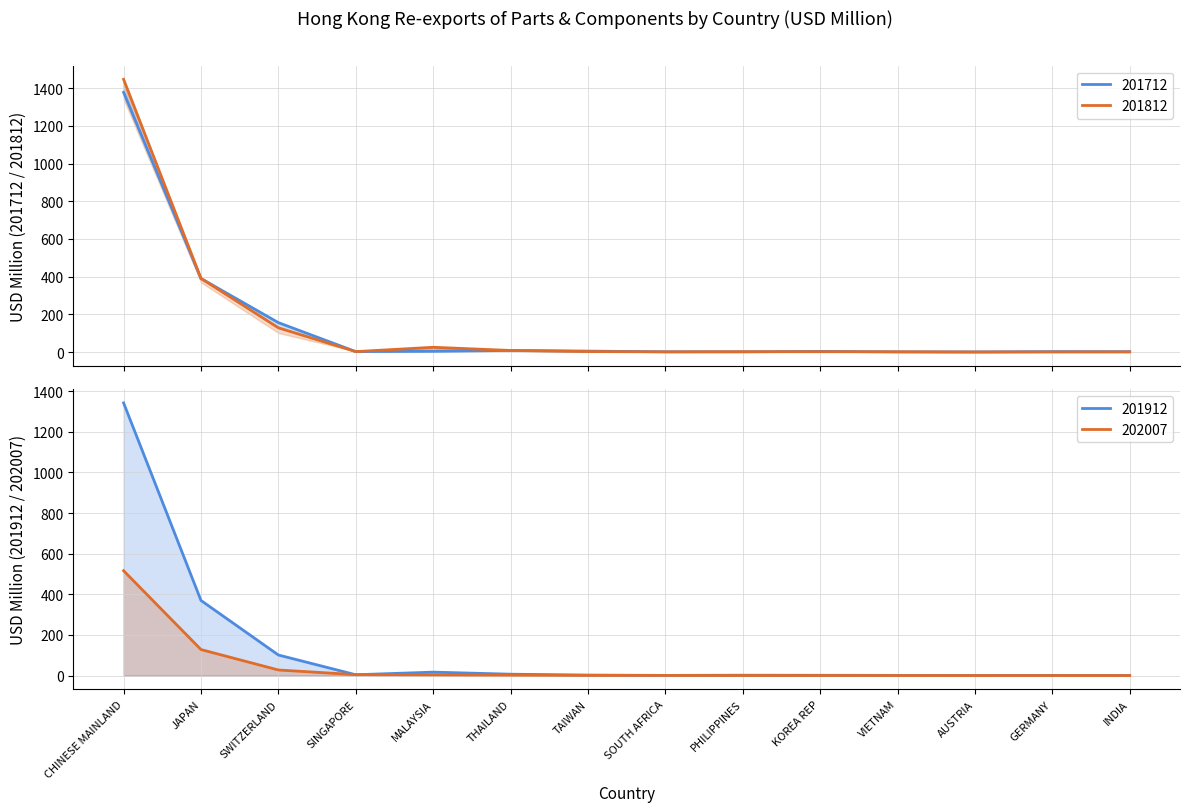

What is the label of the 1st point from the left?

CHINESE MAINLAND